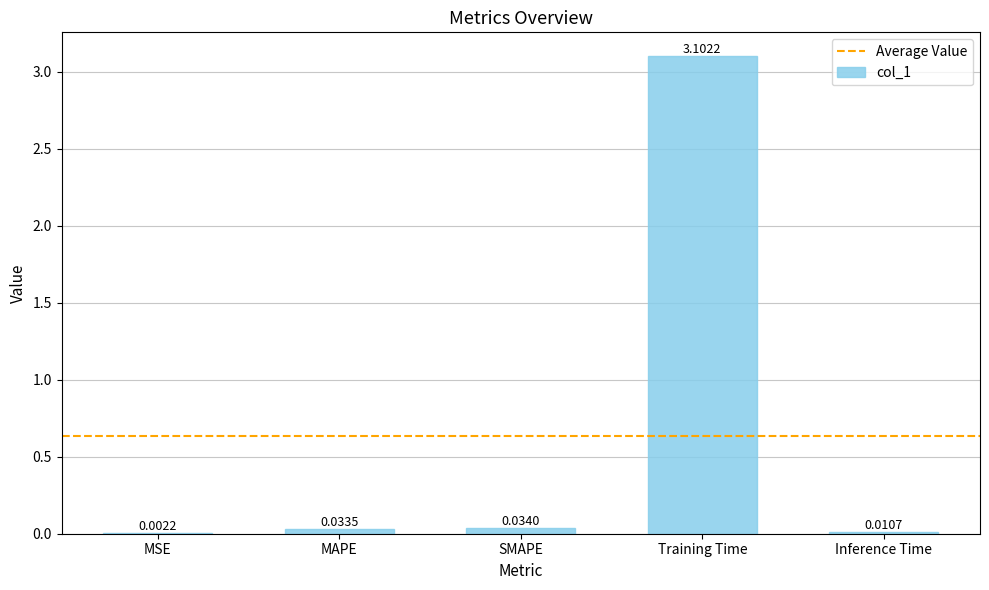

Does the chart contain stacked bars?

No